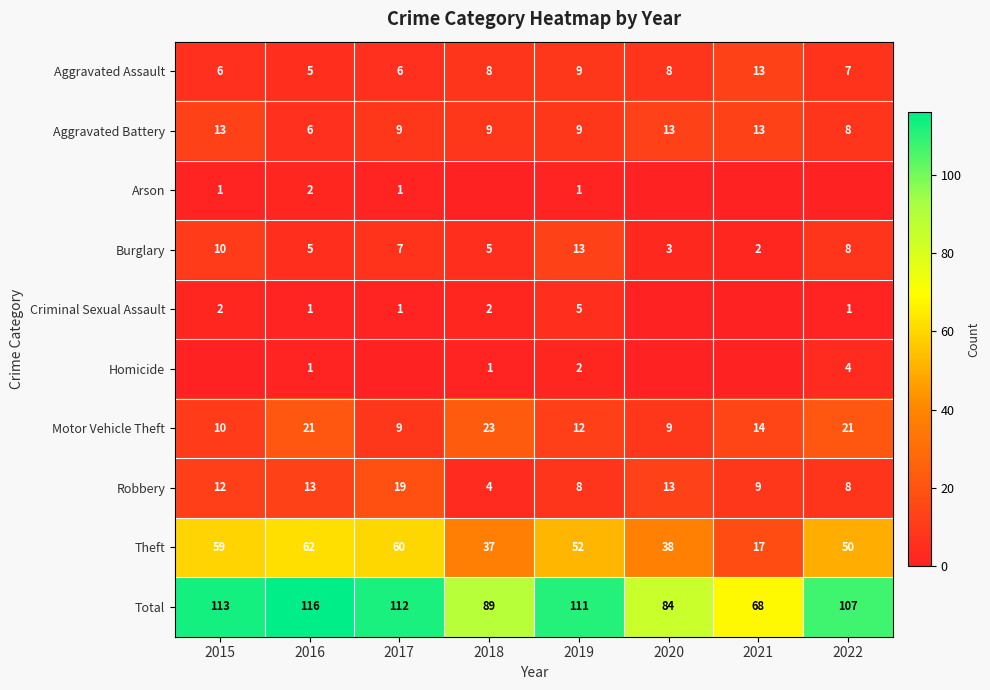

Is it true that Motor Vehicle Theft equals 10 at 2015?

True